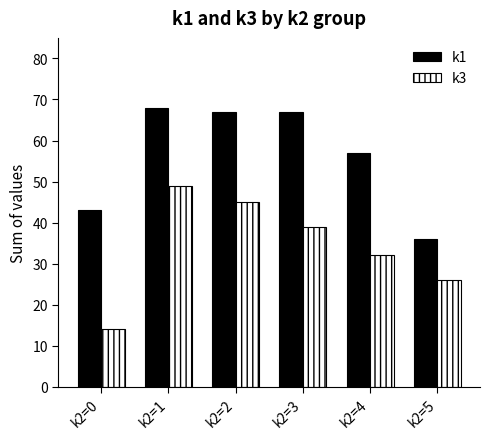

Read the k3 value at k2=1, to the nearest 5.

50